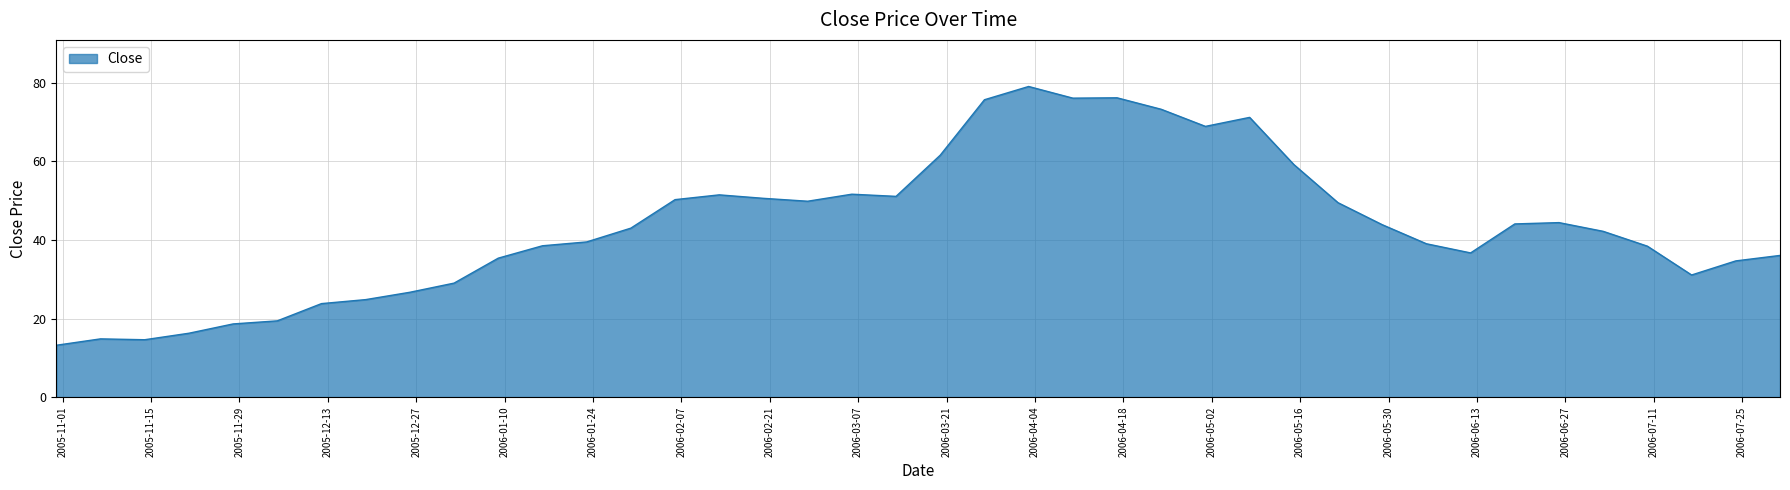

What is the smallest value displayed?

13.2